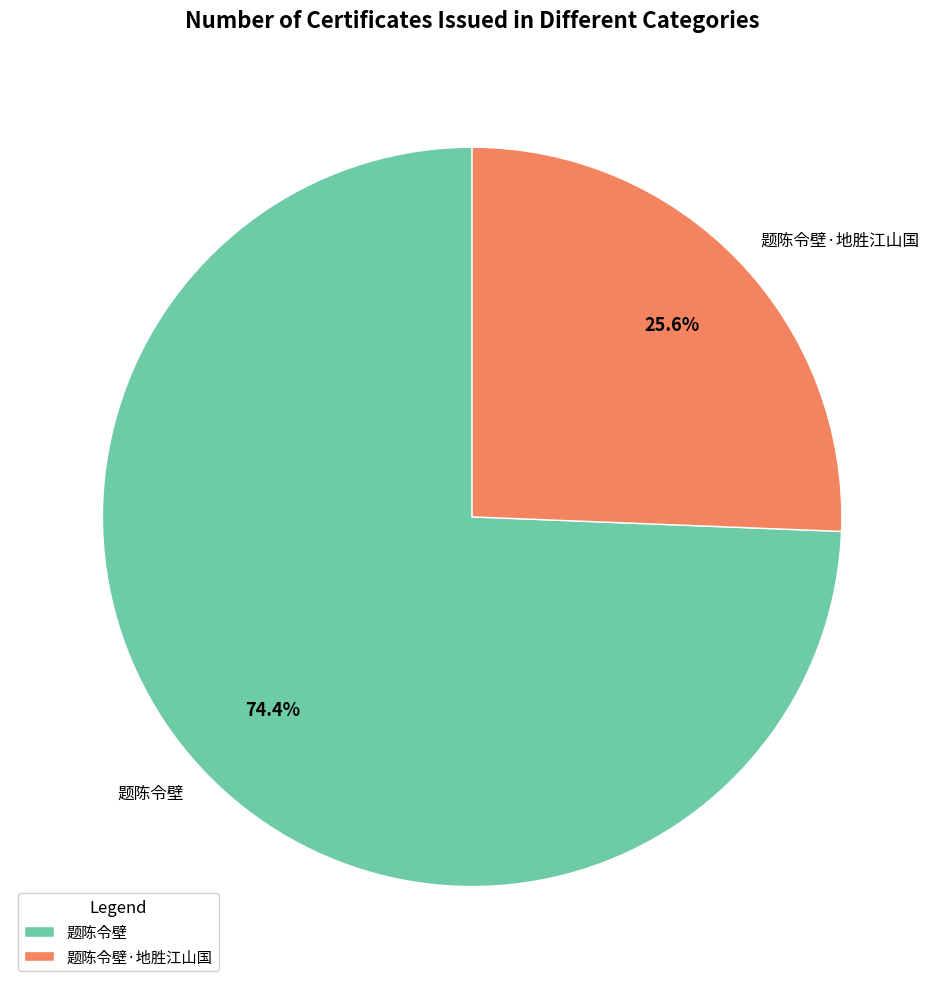

Which category has the smallest portion of the pie?

题陈令壁·地胜江山国